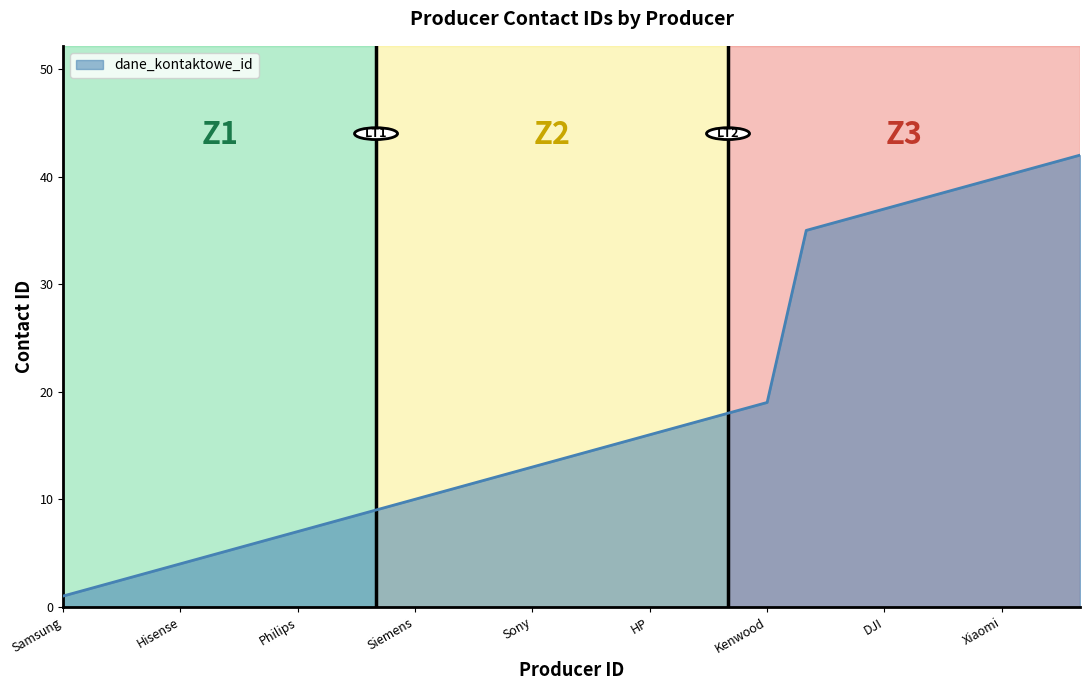

What is the maximum value shown in the chart?

42